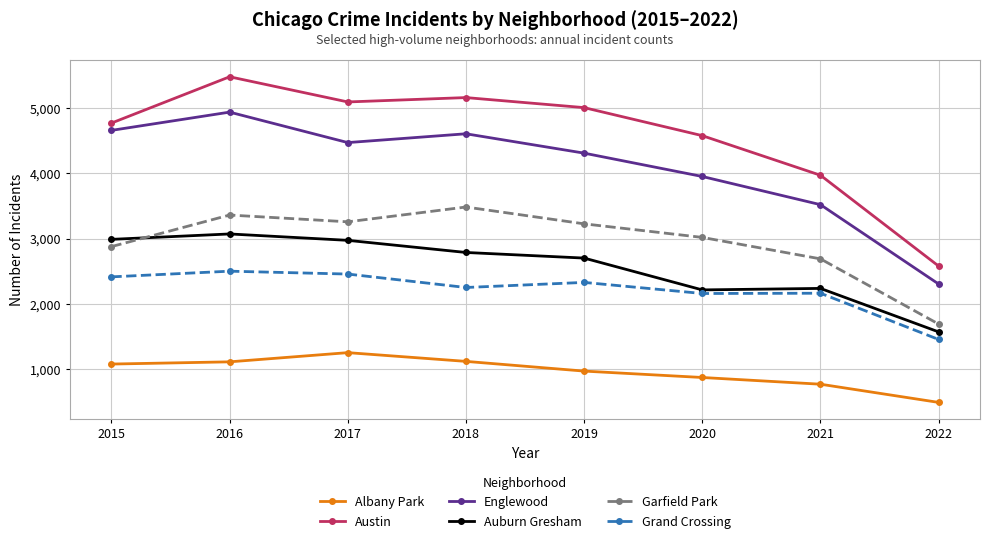

Is this an area chart (filled region under the line)?

No